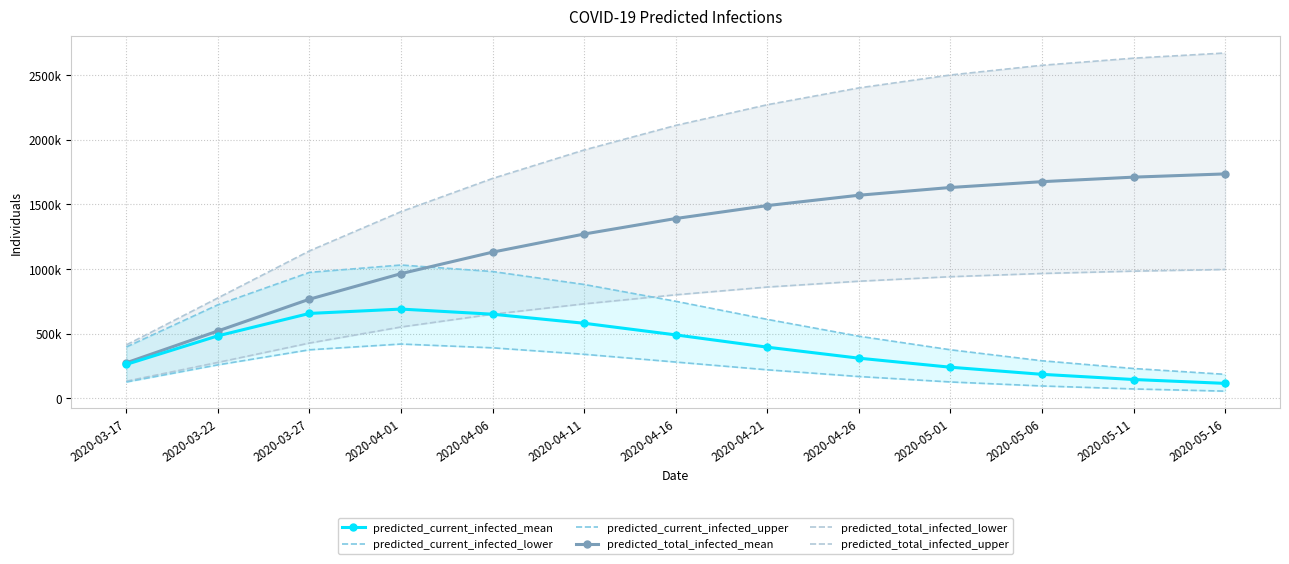

What is the spread (max minus min) of values at 2020-04-16?

1830000